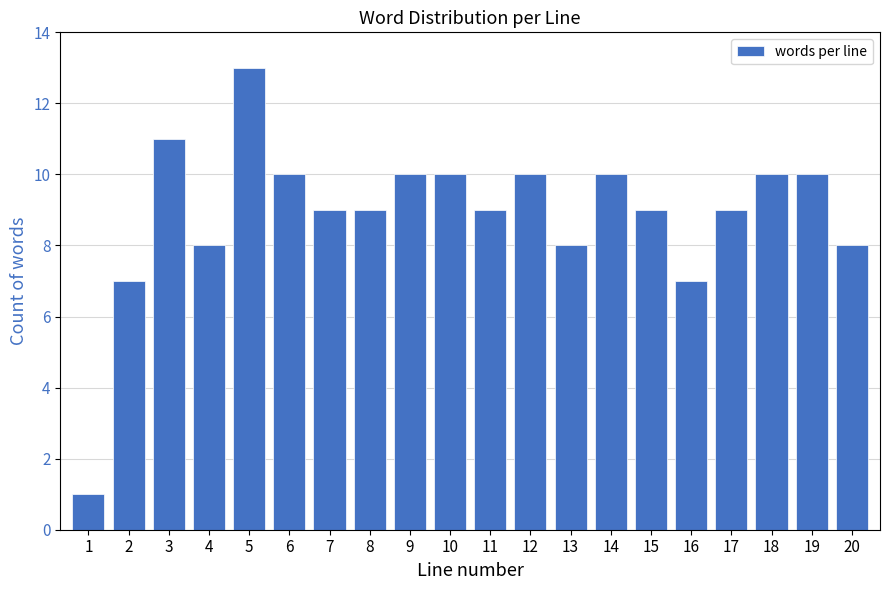

Reading right to left, what are all the values shown in this chart?

20=8	19=10	18=10	17=9	16=7	15=9	14=10	13=8	12=10	11=9	10=10	9=10	8=9	7=9	6=10	5=13	4=8	3=11	2=7	1=1